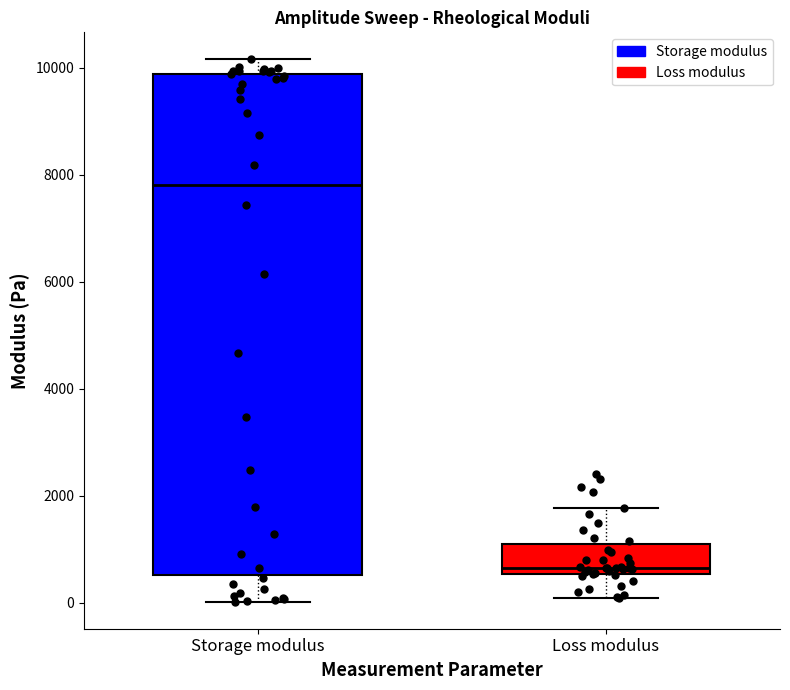

Which box is the tallest, from its lower edge to its upper edge?

Storage modulus